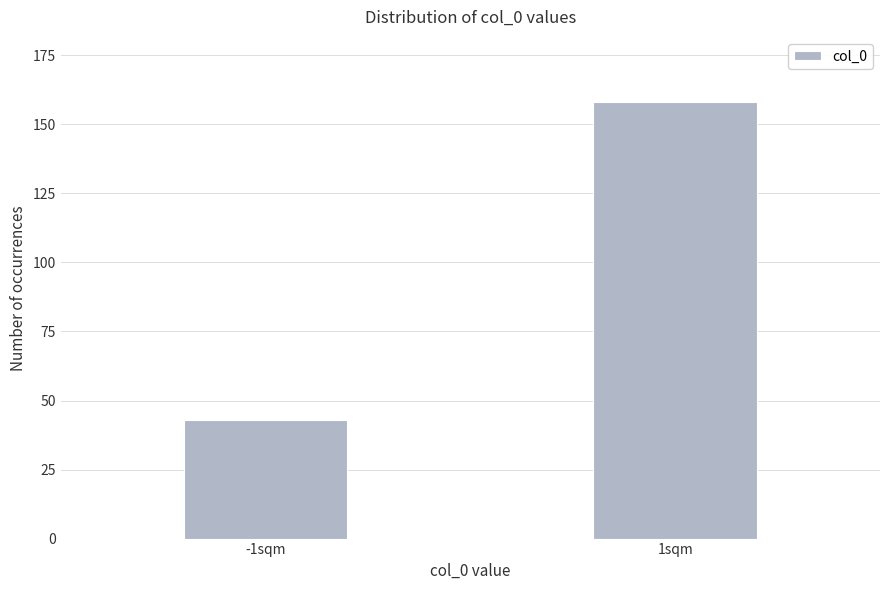

Reading right to left, list all the values displayed in this chart.

1sqm=158	-1sqm=43